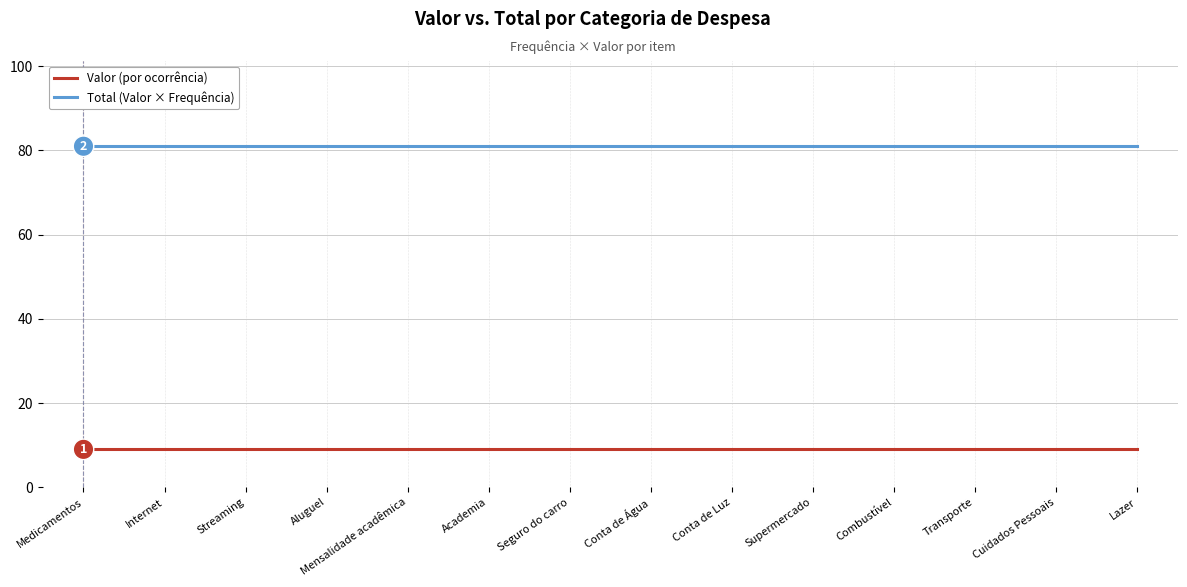

Does the chart have visible grid lines?

Yes